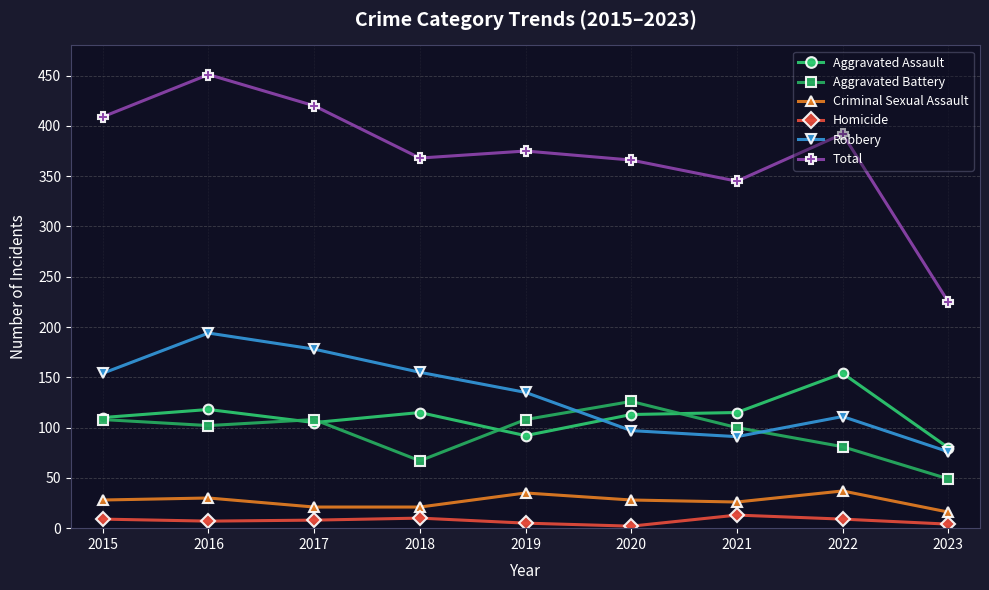

What are all the series names shown in the legend?

Aggravated Assault, Aggravated Battery, Criminal Sexual Assault, Homicide, Robbery, Total